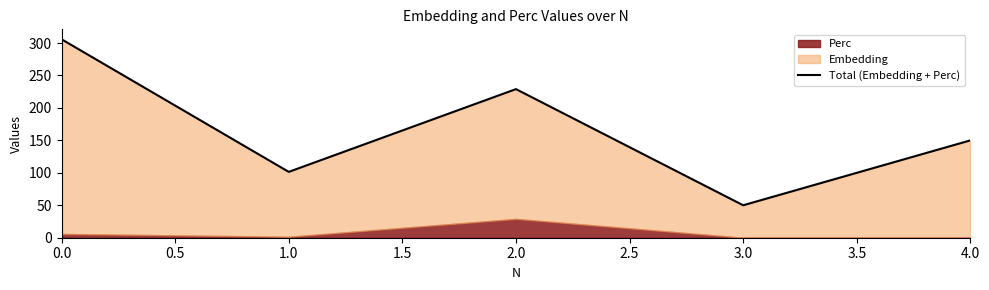

What position from the left is 2.0?

3